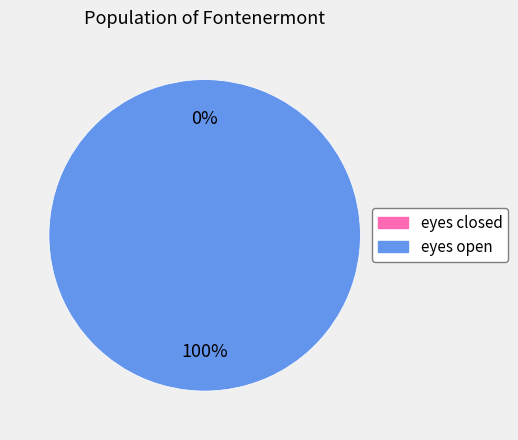

Which category has the smallest portion of the pie?

eyes closed